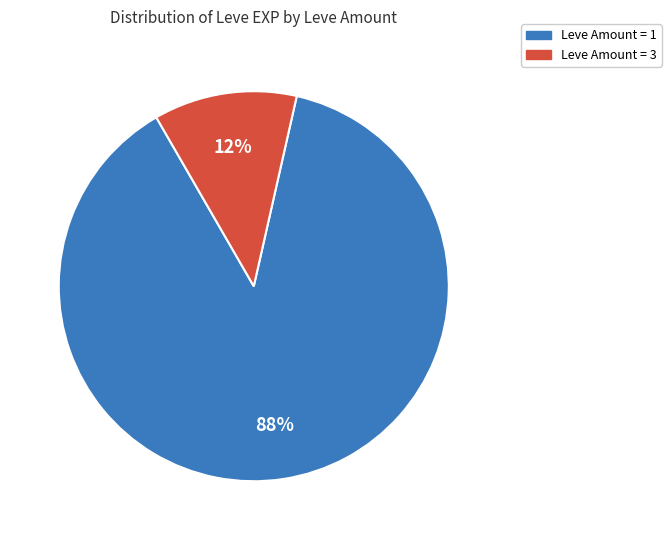

What is the largest slice in the pie chart?

Leve Amount = 1